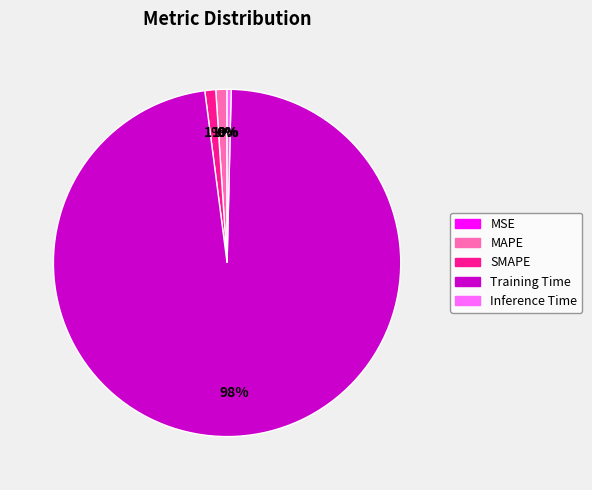

Which category accounts for the majority?

Training Time